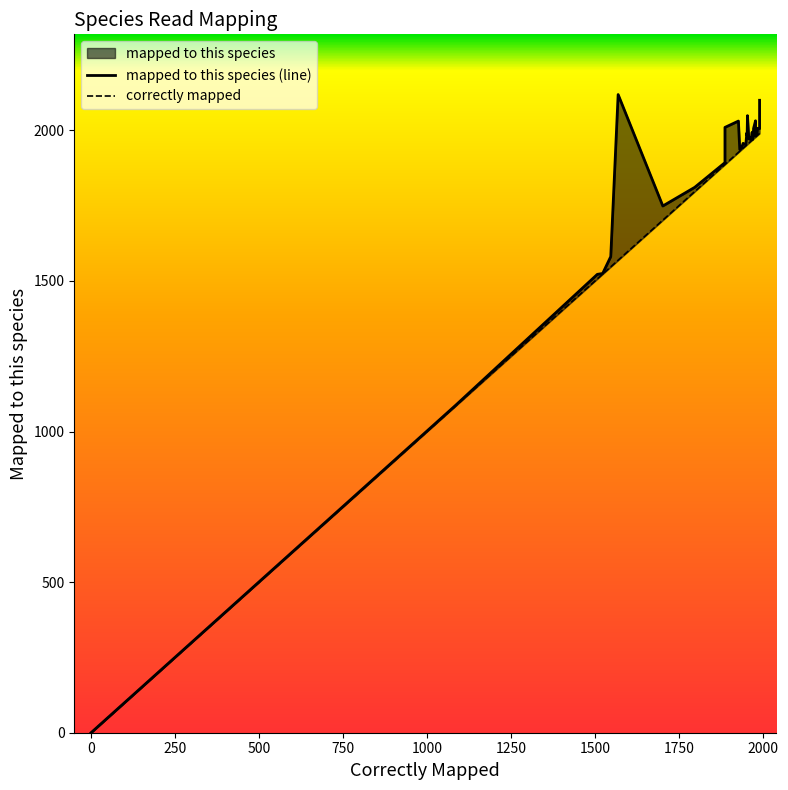

What is the sum of all correctly mapped values?

73346